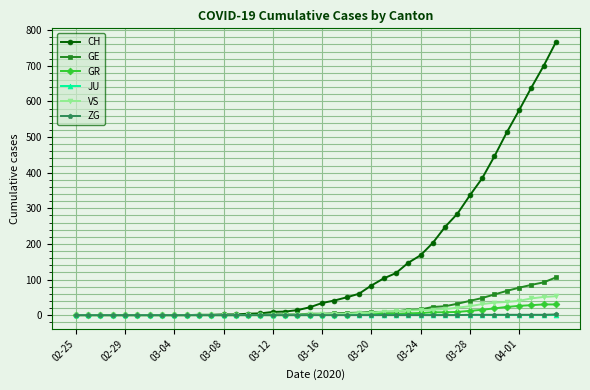

Which series has the largest total across all categories?

CH